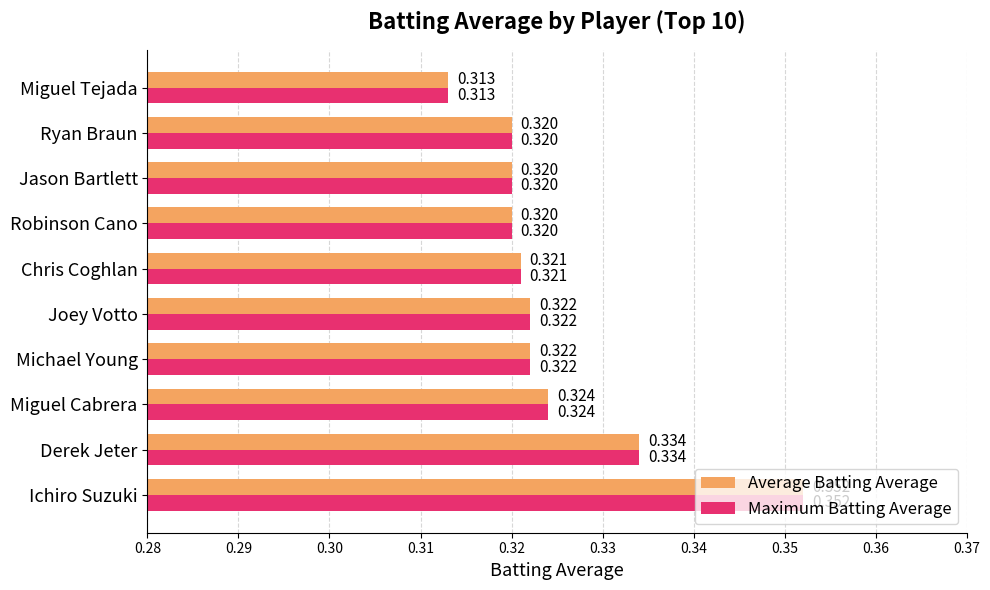

Which category has the highest value in the Average Batting Average series?

Ichiro Suzuki